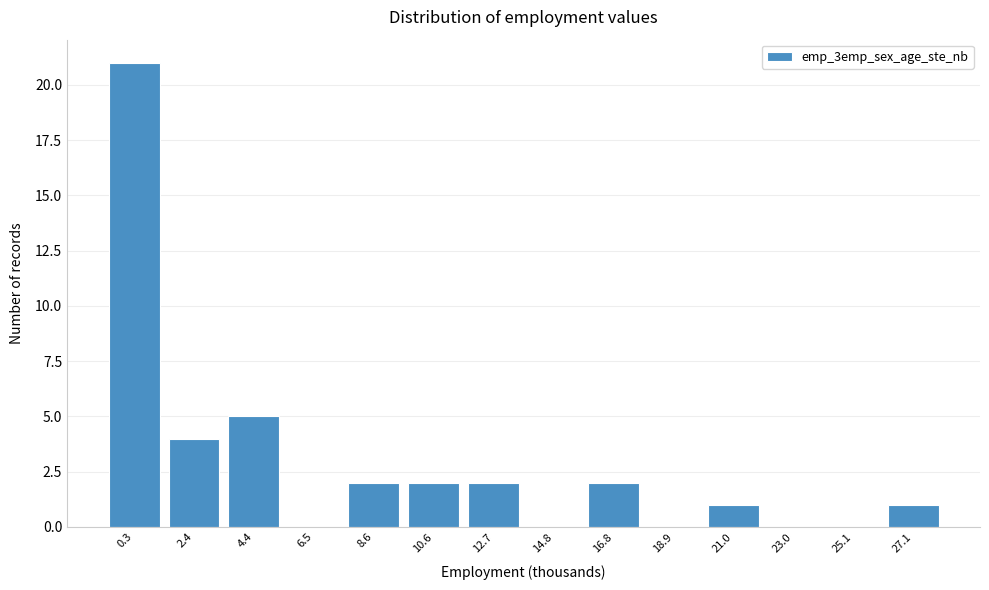

Reading left to right, extract all data points from this chart.

0.3=21	2.4=4	4.4=5	6.5=0	8.6=2	10.6=2	12.7=2	14.8=0	16.8=2	18.9=0	21.0=1	23.0=0	25.1=0	27.1=1